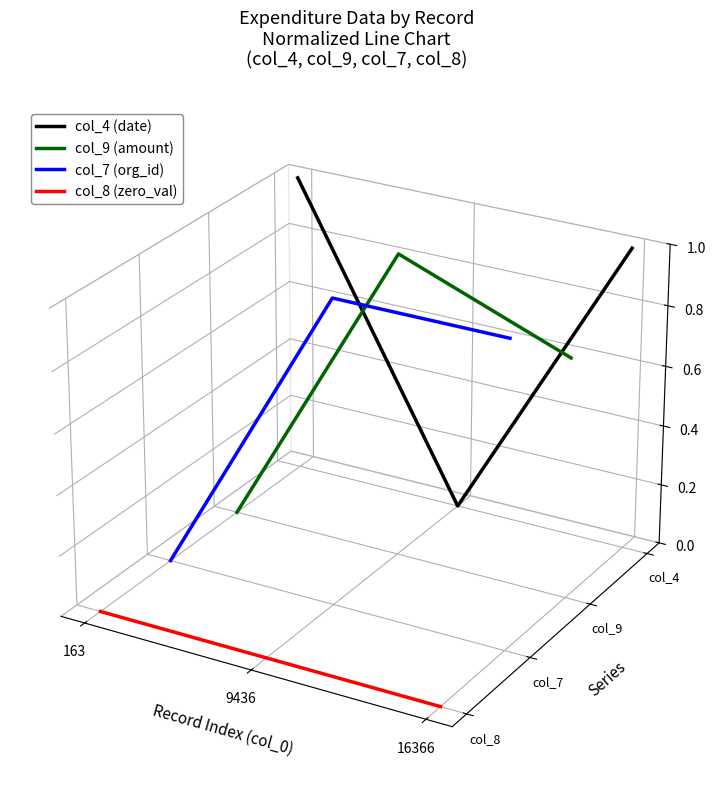

How many lines are shown in the chart?

4